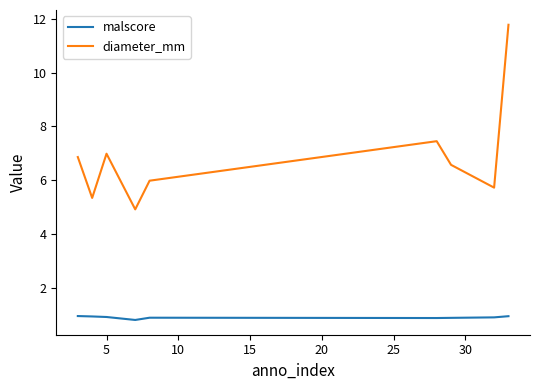

Which series has the largest range (max minus min)?

diameter_mm